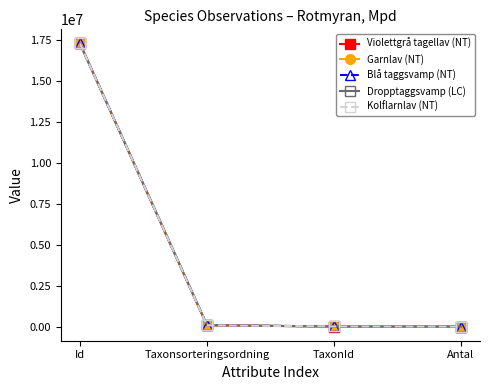

Is the value of Blå taggsvamp (NT) at Id greater than the value of Garnlav (NT) at Taxonsorteringsordning?

Yes